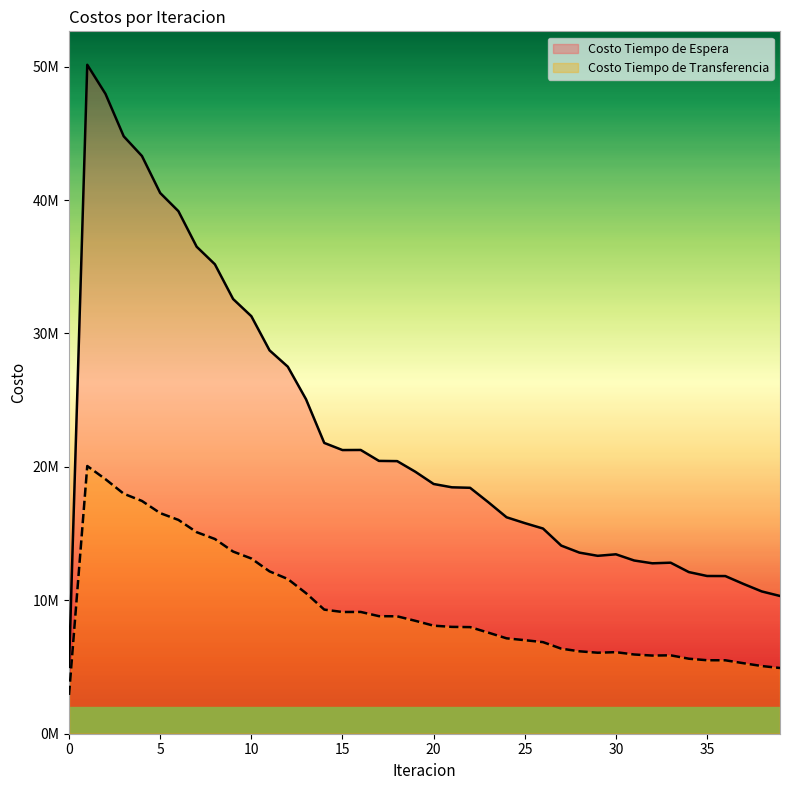

Which category has the highest value in the Costo Tiempo de Espera series?

1